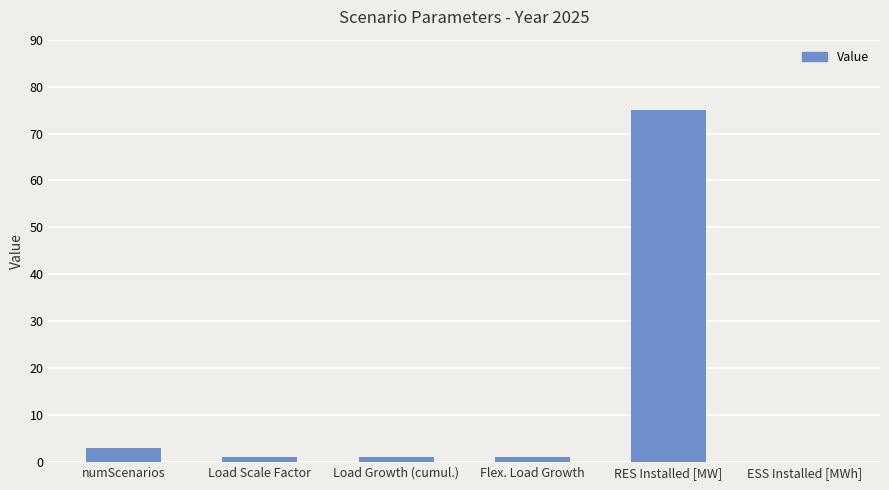

What is the sum of the values at ESS Installed [MWh] and Load Scale Factor?

1.0